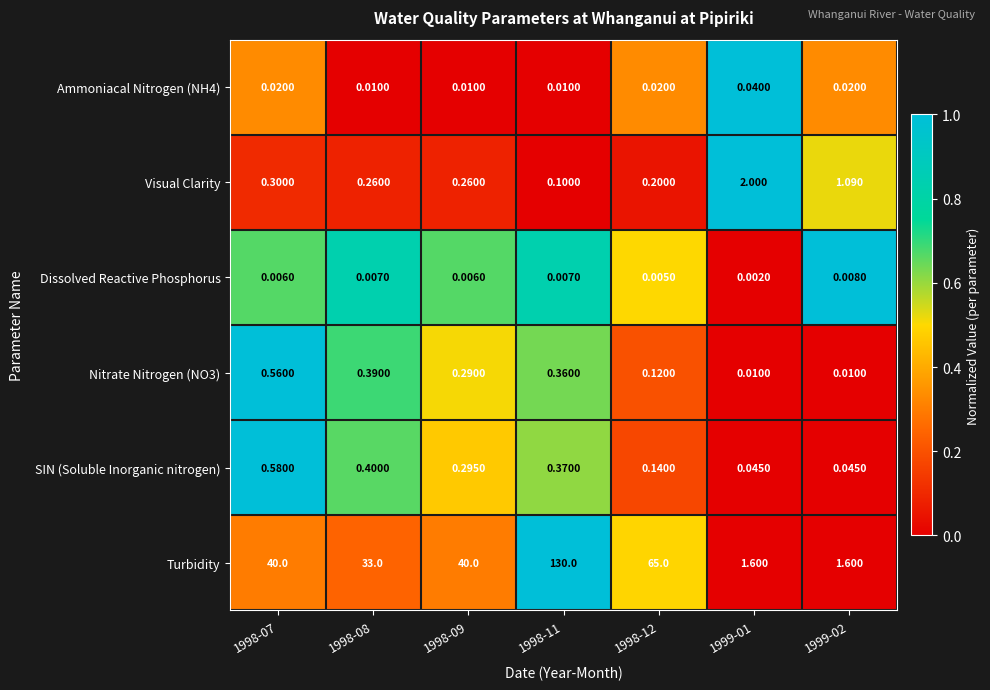

At 1998-09, list the series in order from largest to smallest.

Turbidity, SIN (Soluble Inorganic nitrogen), Nitrate Nitrogen (NO3), Visual Clarity, Ammoniacal Nitrogen (NH4), Dissolved Reactive Phosphorus